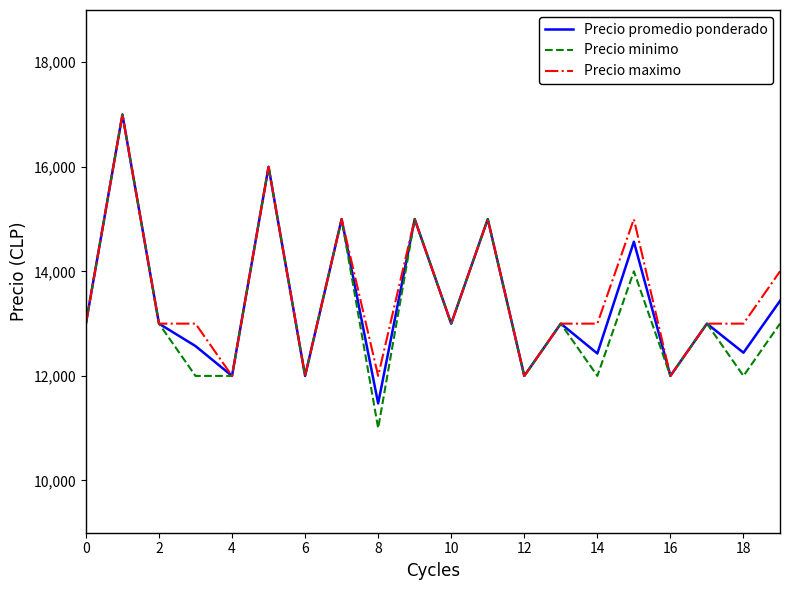

Which series has the widest spread of values?

Precio minimo